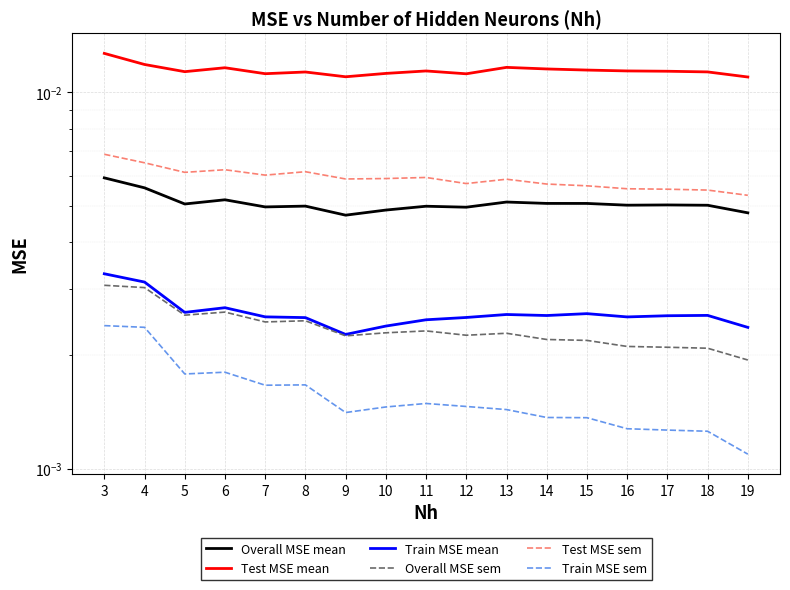

At which category does Overall MSE mean reach its first local peak?

6